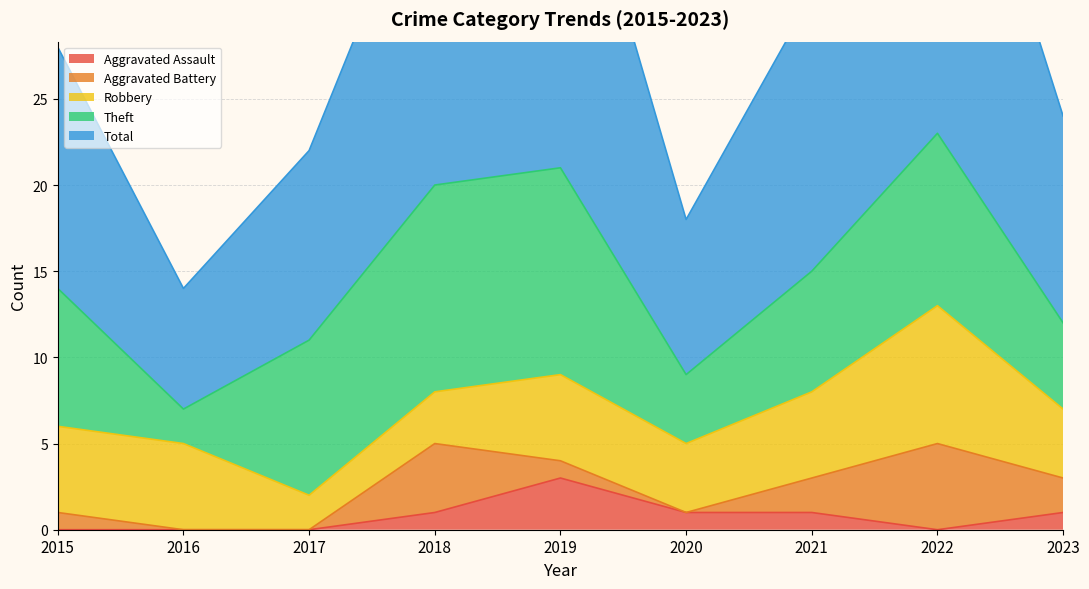

Reading left to right, list all the values displayed in this chart.

Aggravated Assault: 2015=0	2016=0	2017=0	2018=1	2019=3	2020=1	2021=1	2022=0	2023=1
Aggravated Battery: 2015=1	2016=0	2017=0	2018=4	2019=1	2020=0	2021=2	2022=5	2023=2
Robbery: 2015=5	2016=5	2017=2	2018=3	2019=5	2020=4	2021=5	2022=8	2023=4
Theft: 2015=8	2016=2	2017=9	2018=12	2019=12	2020=4	2021=7	2022=10	2023=5
Total: 2015=14	2016=7	2017=11	2018=20	2019=22	2020=9	2021=16	2022=24	2023=12